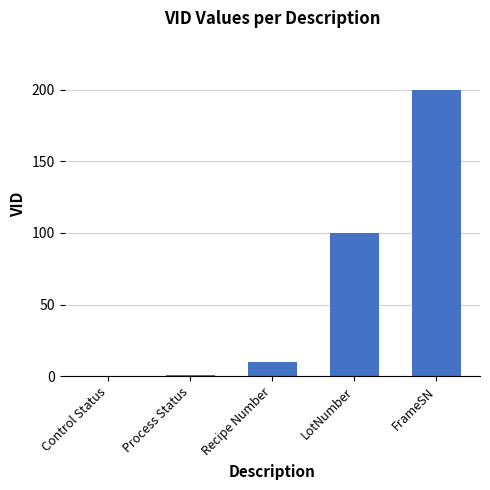

What is the maximum value shown in the chart?

200